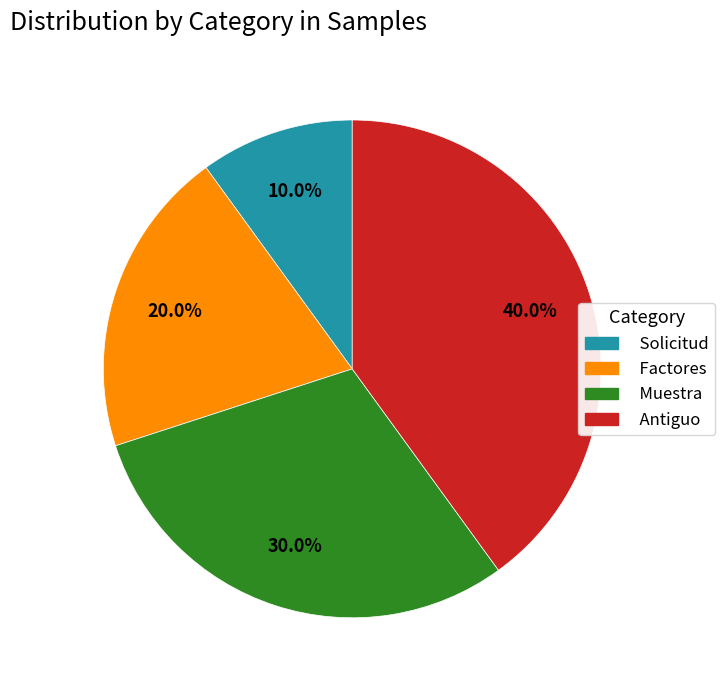

Is the sum of Antiguo and Factores greater than half?

Yes